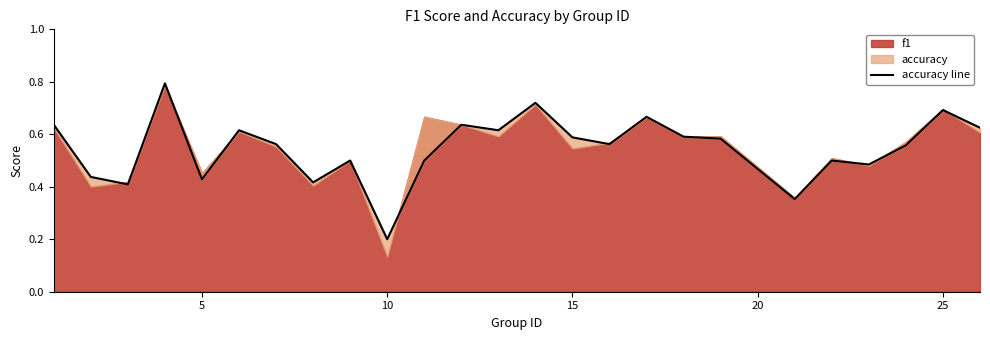

What is the sum of all values?

13.7